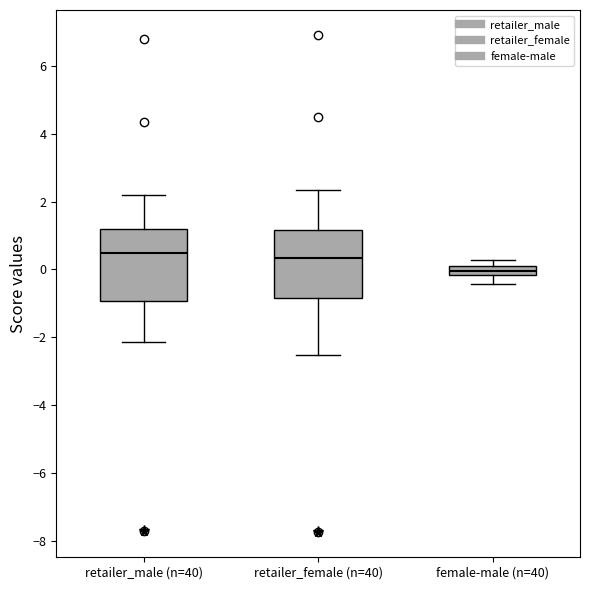

Where does the lower whisker of the box for retailer_female (n=40) end on the y-axis? The values are not printed on the chart, so give them approximately, as read against the axis.

-2.6